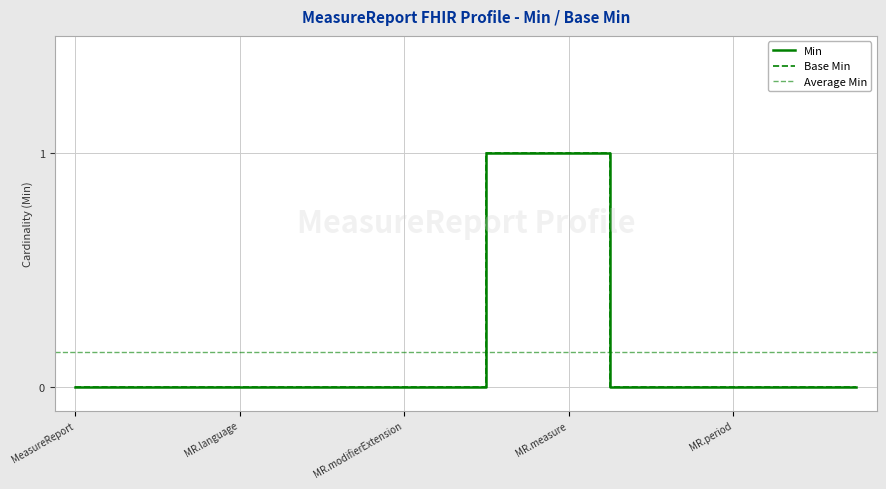

At which label does Min reach its minimum?

MeasureReport